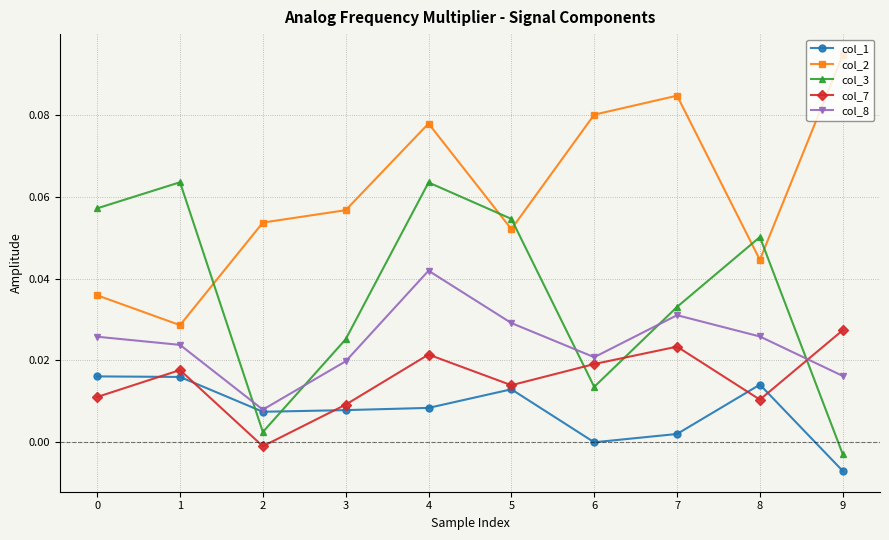

At which category is the sum across all series the highest?

4